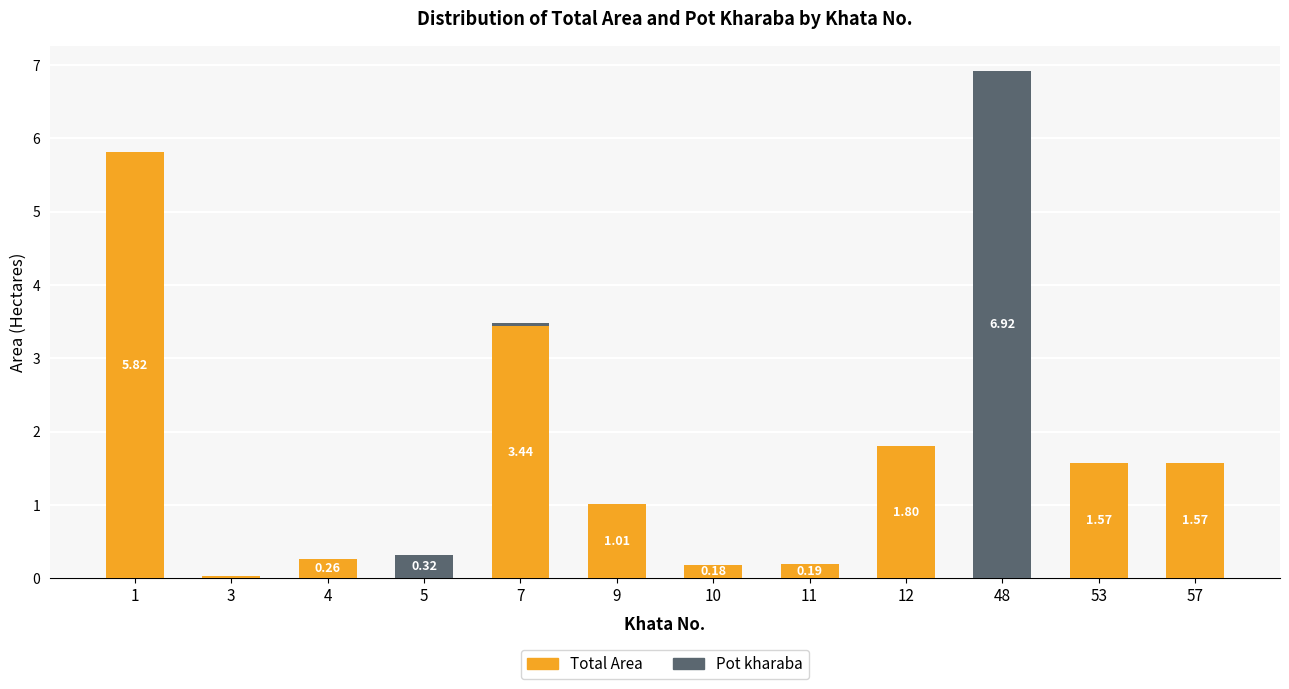

Read the Total Area value at 10.

0.2